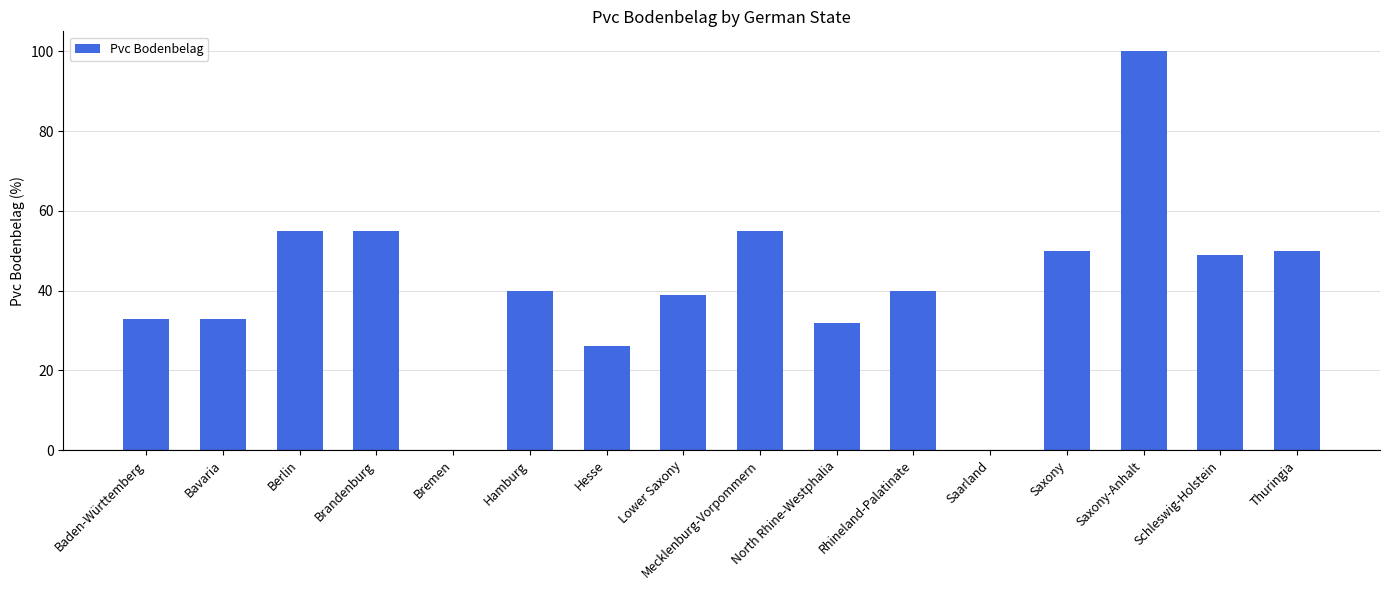

Count the number of categories in the chart.

16